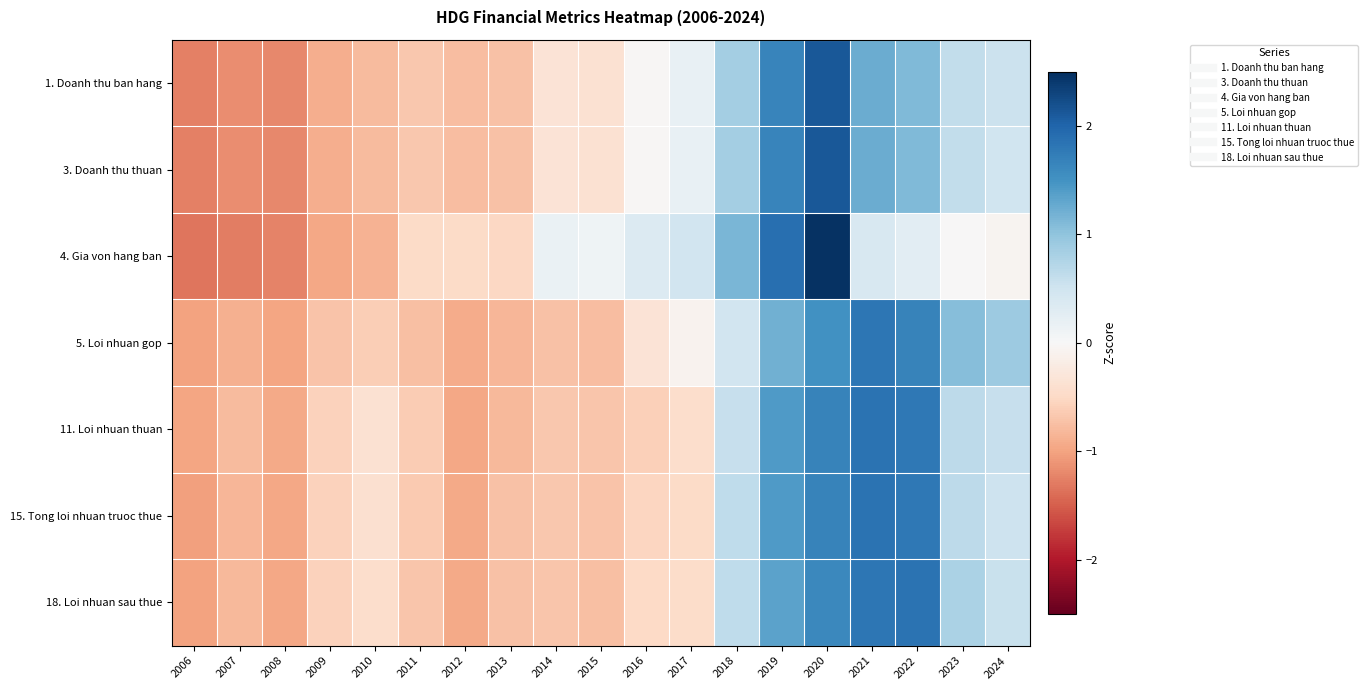

Reading left to right, transcribe all the data shown in this chart.

1. Doanh thu ban hang: 2006=-1.3	2007=-1.2	2008=-1.2	2009=-0.9	2010=-0.8	2011=-0.7	2012=-0.8	2013=-0.7	2014=-0.3	2015=-0.4	2016=-0.0	2017=0.2	2018=0.8	2019=1.6	2020=2.1	2021=1.2	2022=1.1	2023=0.6	2024=0.5
3. Doanh thu thuan: 2006=-1.3	2007=-1.2	2008=-1.2	2009=-0.9	2010=-0.8	2011=-0.7	2012=-0.8	2013=-0.7	2014=-0.3	2015=-0.4	2016=-0.0	2017=0.2	2018=0.8	2019=1.6	2020=2.1	2021=1.2	2022=1.1	2023=0.6	2024=0.5
4. Gia von hang ban: 2006=-1.3	2007=-1.3	2008=-1.2	2009=-1.0	2010=-0.9	2011=-0.5	2012=-0.5	2013=-0.5	2014=0.2	2015=0.1	2016=0.3	2017=0.5	2018=1.1	2019=1.9	2020=2.5	2021=0.4	2022=0.3	2023=-0.0	2024=-0.1
5. Loi nhuan gop: 2006=-1.0	2007=-0.9	2008=-1.0	2009=-0.7	2010=-0.6	2011=-0.7	2012=-0.9	2013=-0.8	2014=-0.7	2015=-0.8	2016=-0.3	2017=-0.1	2018=0.5	2019=1.2	2020=1.5	2021=1.8	2022=1.7	2023=1.1	2024=0.9
11. Loi nhuan thuan: 2006=-1.0	2007=-0.8	2008=-1.0	2009=-0.6	2010=-0.4	2011=-0.6	2012=-1.0	2013=-0.8	2014=-0.7	2015=-0.7	2016=-0.6	2017=-0.4	2018=0.6	2019=1.4	2020=1.7	2021=1.9	2022=1.8	2023=0.7	2024=0.6
15. Tong loi nhuan truoc thue: 2006=-1.0	2007=-0.8	2008=-1.0	2009=-0.6	2010=-0.4	2011=-0.7	2012=-1.0	2013=-0.7	2014=-0.7	2015=-0.7	2016=-0.5	2017=-0.5	2018=0.6	2019=1.4	2020=1.7	2021=1.9	2022=1.8	2023=0.7	2024=0.5
18. Loi nhuan sau thue: 2006=-1.0	2007=-0.8	2008=-1.0	2009=-0.6	2010=-0.4	2011=-0.7	2012=-1.0	2013=-0.7	2014=-0.7	2015=-0.7	2016=-0.5	2017=-0.5	2018=0.6	2019=1.3	2020=1.6	2021=1.8	2022=1.8	2023=0.8	2024=0.6